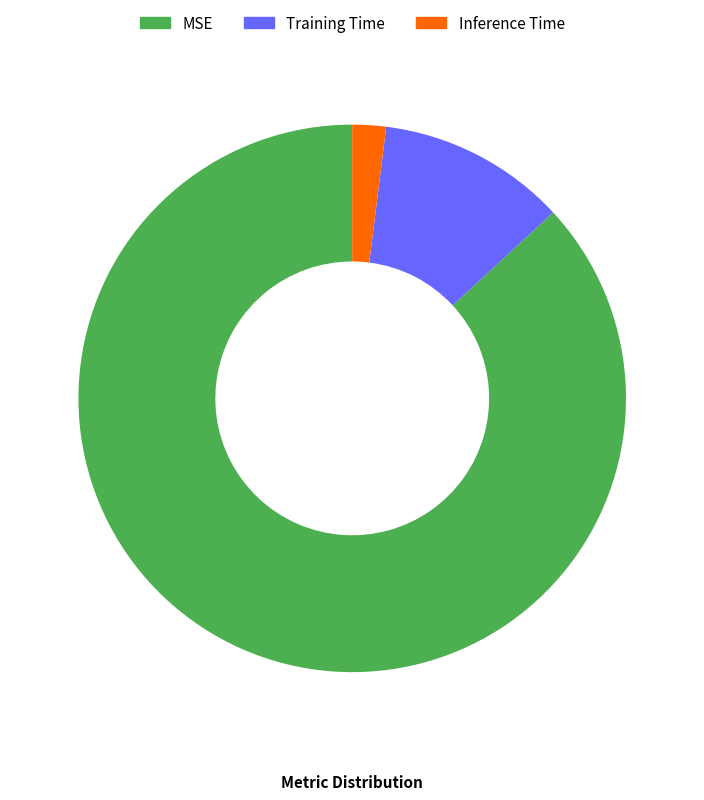

Is the sum of Training Time and MSE greater than half?

Yes